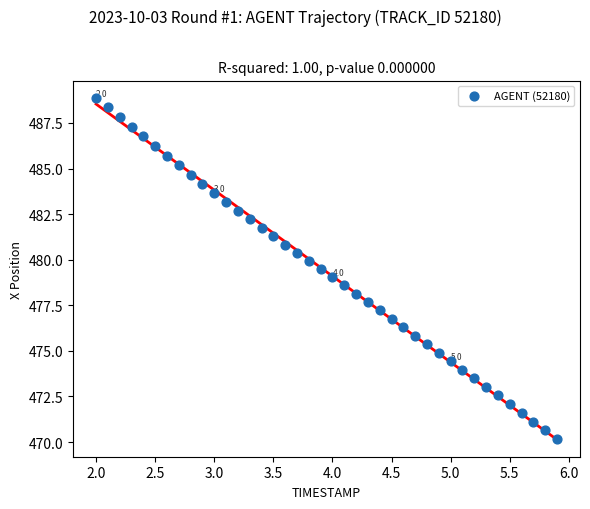

What is the range of X values (max minus min)?

3.9